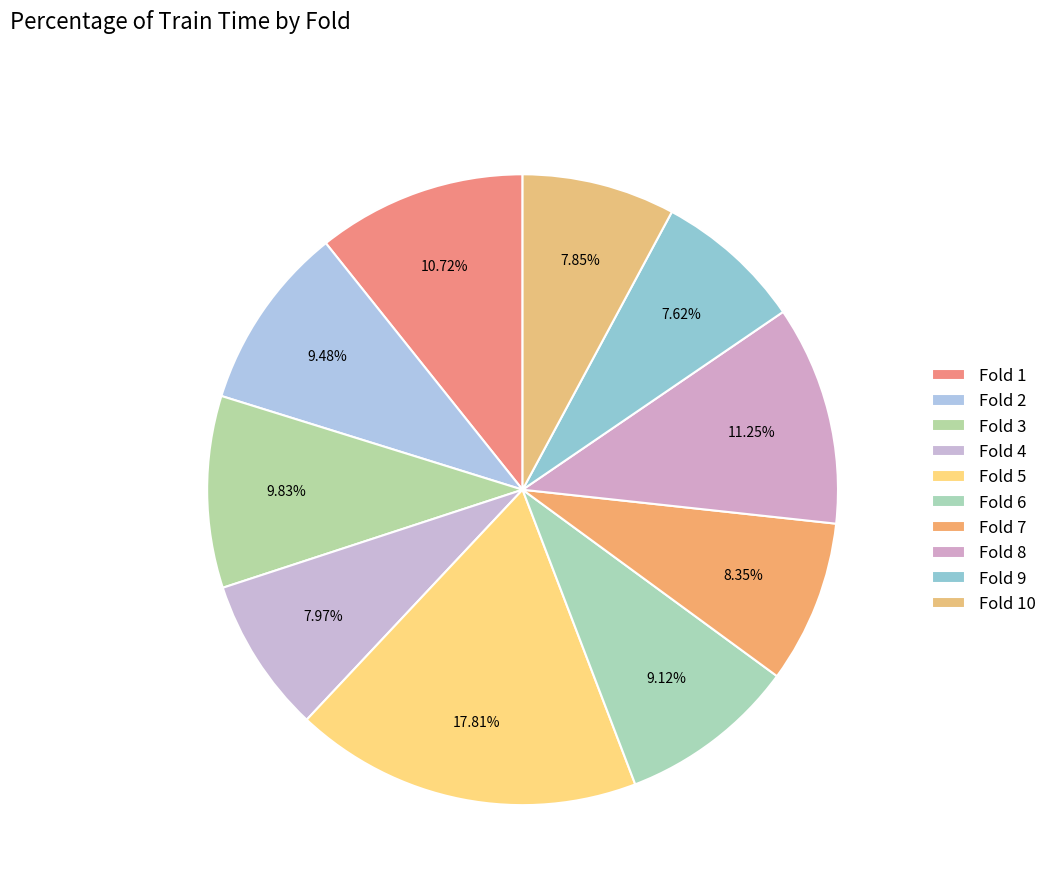

Which slice is the largest?

Fold 5